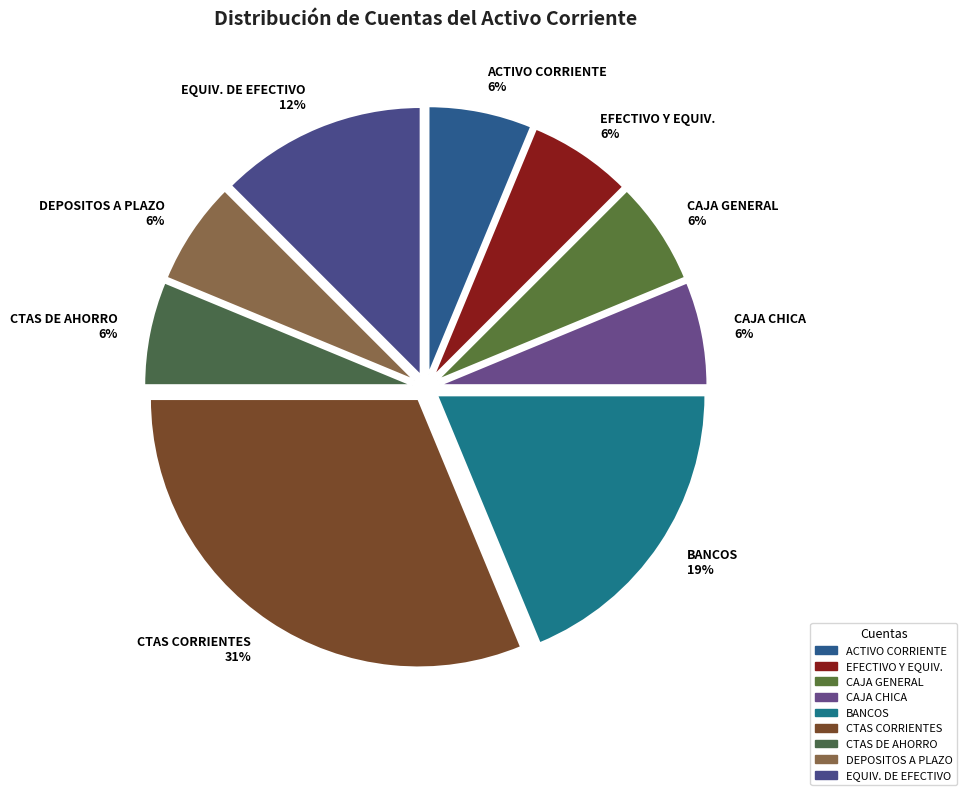

The CAJA CHICA slice represents 6% of the pie. True or false?

True